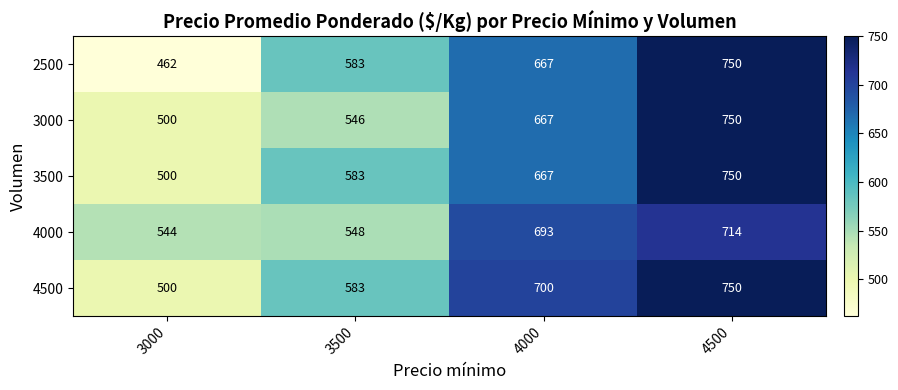

Reading left to right, transcribe all the data shown in this chart.

2500: 462	583	667	750
3000: 500	546	667	750
3500: 500	583	667	750
4000: 544	548	693	714
4500: 500	583	700	750